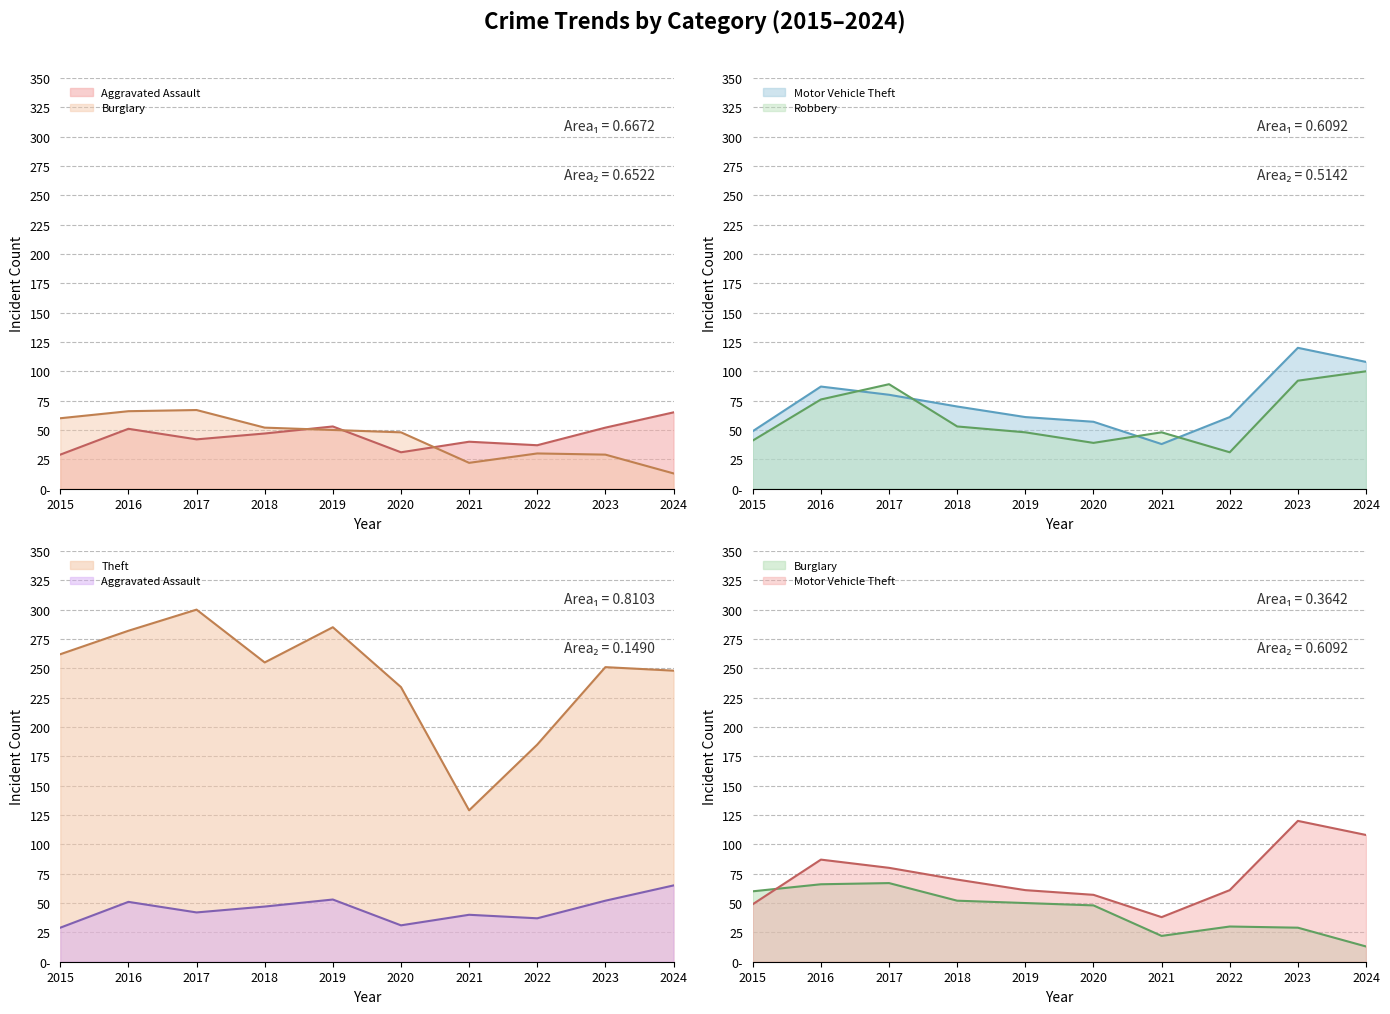

How many lines are shown in the chart?

5